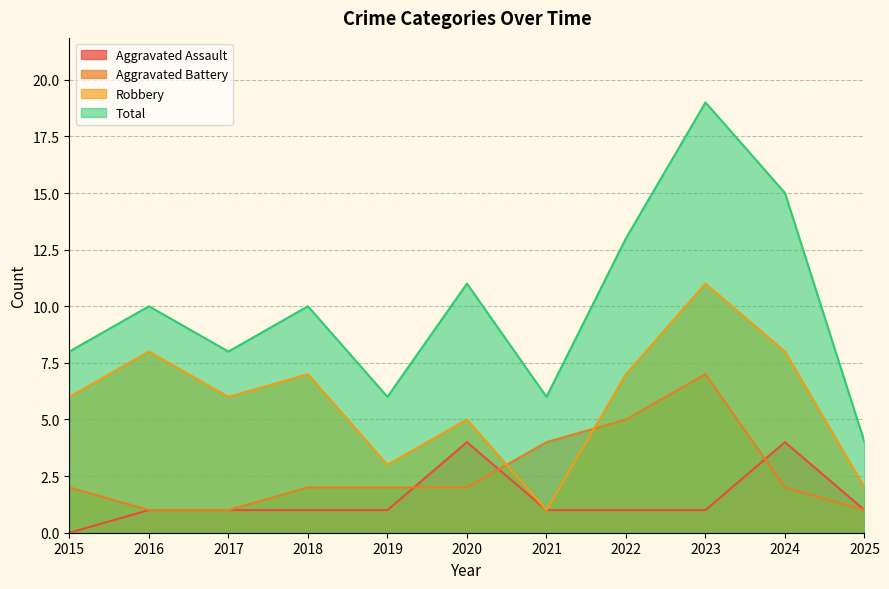

The value of Total at 2019 is 11. True or false?

False